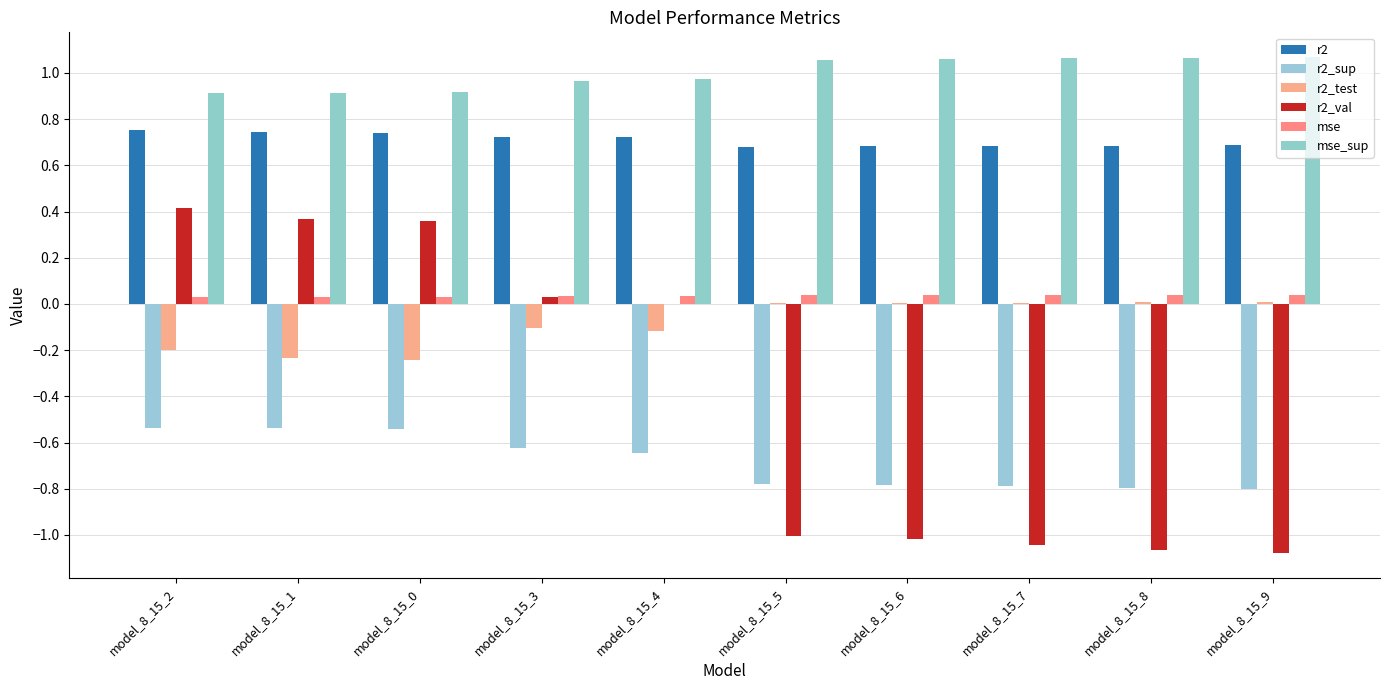

Rank the series by their maximum value, from highest to lowest.

mse_sup, r2, r2_val, mse, r2_test, r2_sup